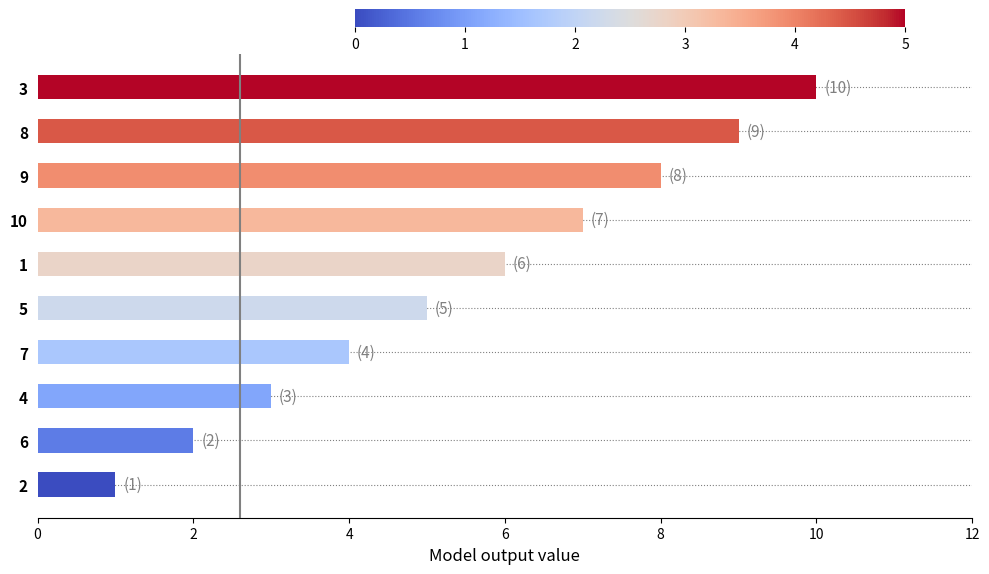

How many values are between 3 and 8?

6